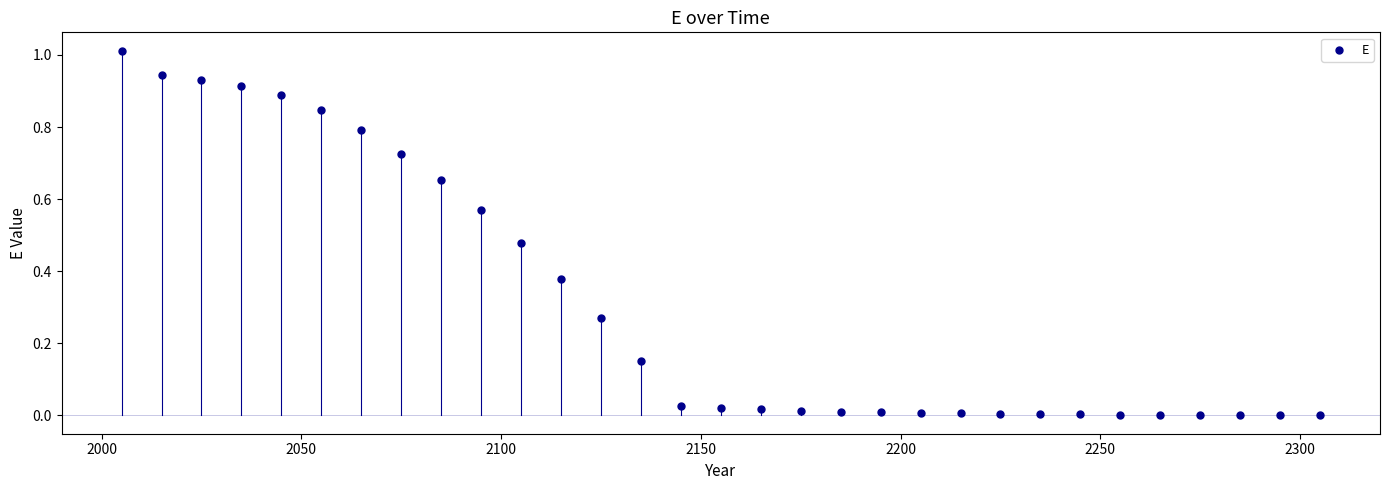

What is the range of X values (max minus min)?

300.0